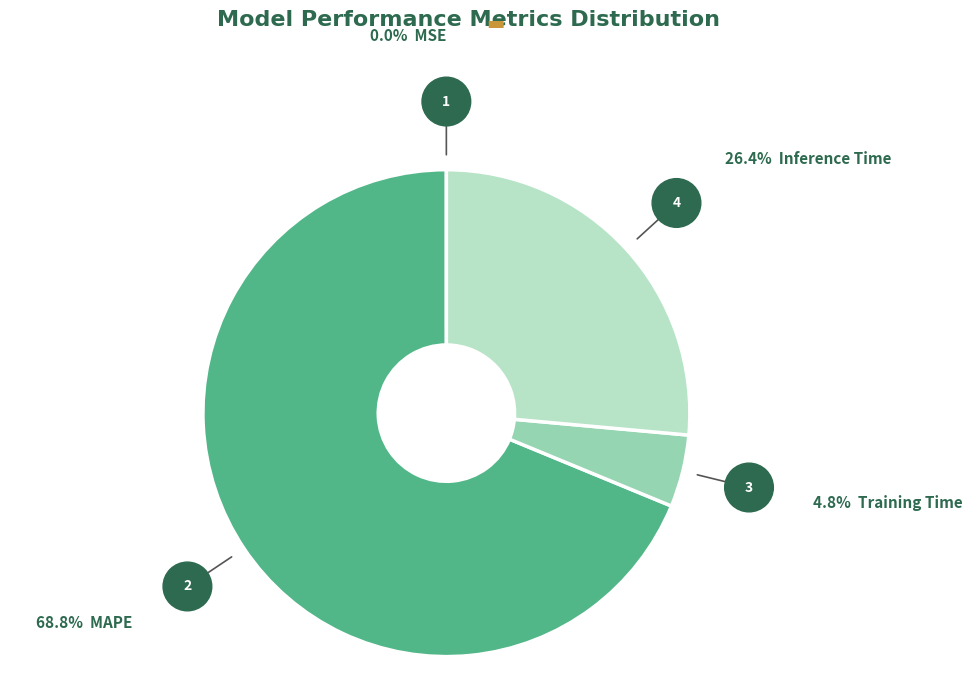

Does any single category account for the majority?

Yes